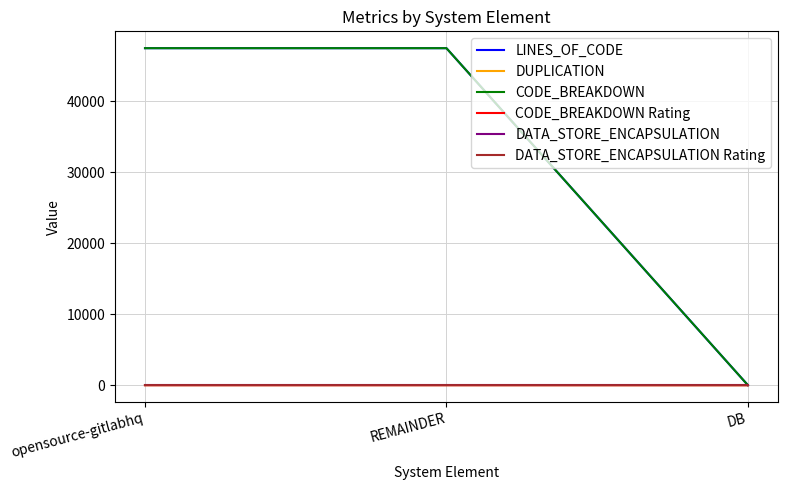

Which series changed the most between opensource-gitlabhq and REMAINDER?

LINES_OF_CODE